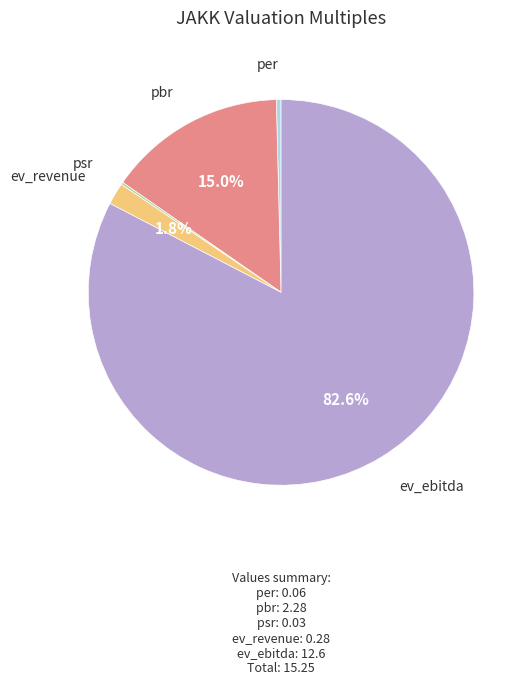

What is the largest slice in the pie chart?

ev_ebitda